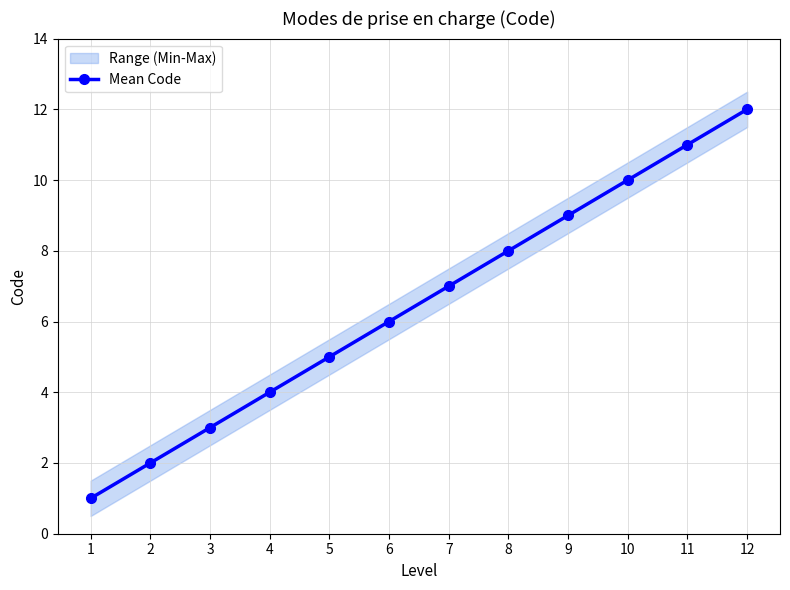

True or false: there are more than 2 points higher than both neighbors.

False